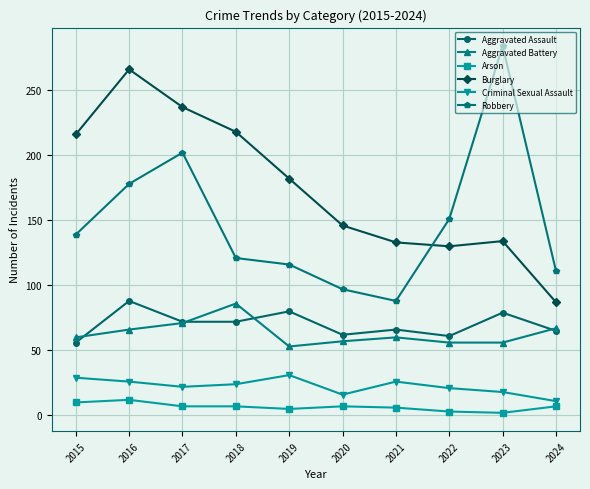

At how many categories does at least one series exceed 223?

3